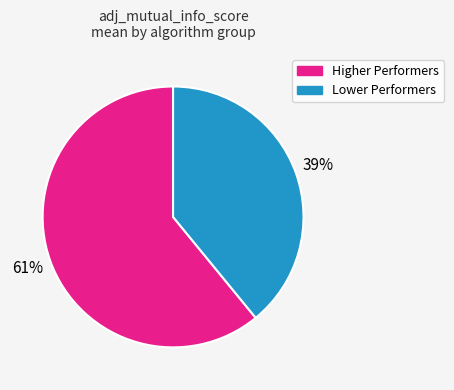

Is there a majority slice in this chart?

Yes